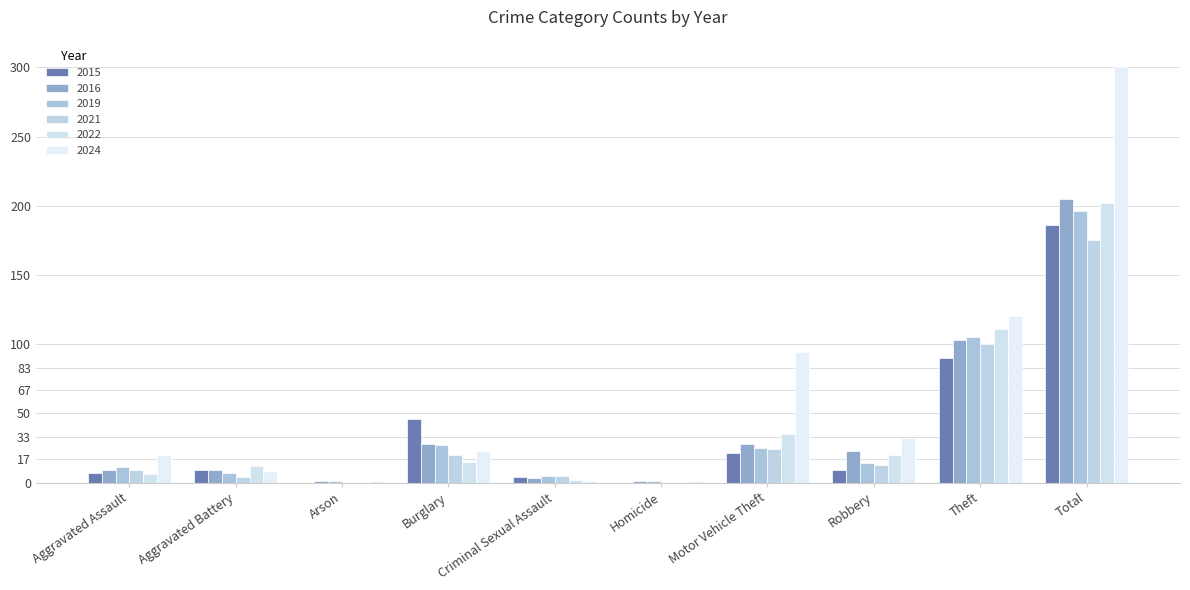

What is the difference between the second highest and second lowest values in the 2022 series?

111